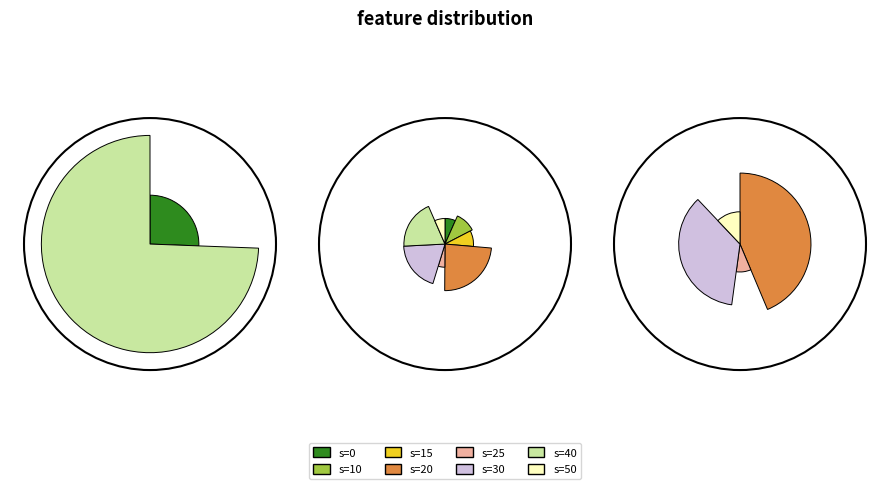

What percentage is the 10 slice, to the nearest percent?

3%